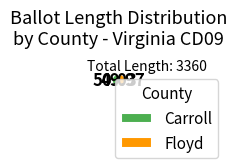

What is the ratio of the value at Floyd to the value at Carroll?

1.0